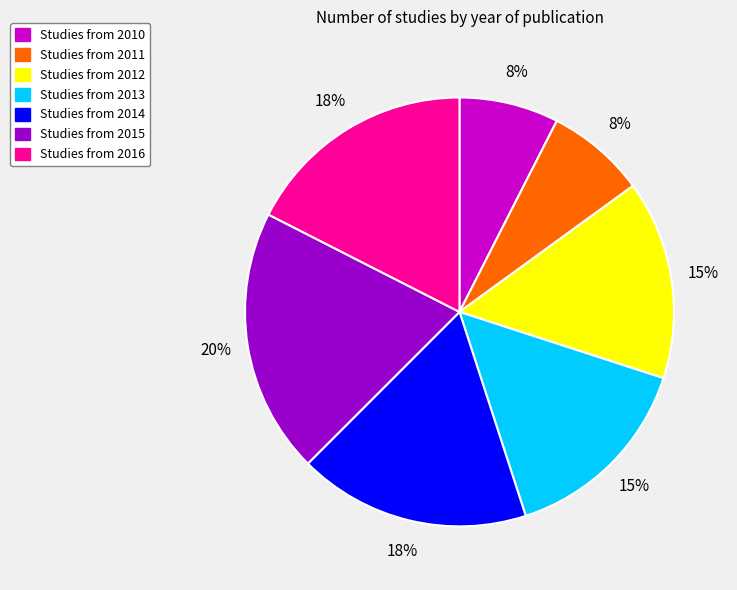

Does any single category account for the majority?

No